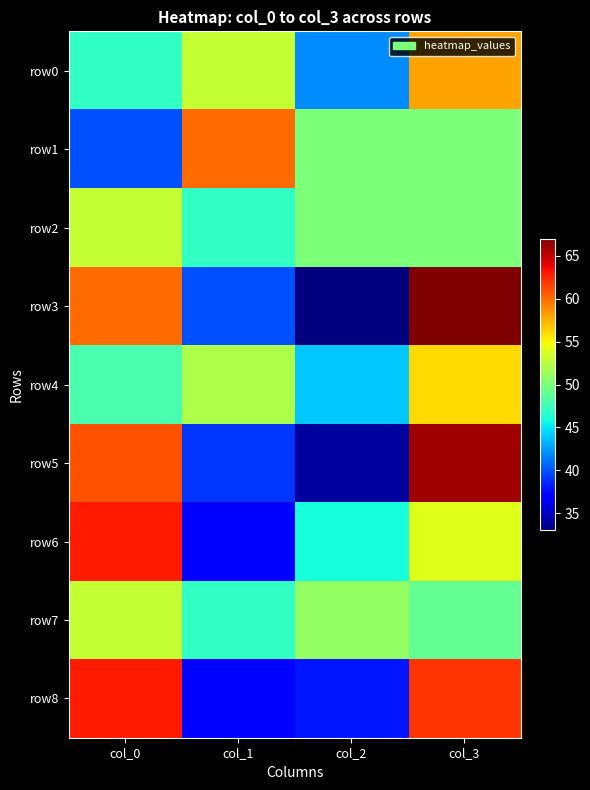

Reading left to right, extract all data points from this chart.

row0: col_0=47	col_1=53	col_2=42	col_3=58
row1: col_0=40	col_1=60	col_2=50	col_3=50
row2: col_0=53	col_1=47	col_2=50	col_3=50
row3: col_0=60	col_1=40	col_2=33	col_3=67
row4: col_0=48	col_1=52	col_2=44	col_3=56
row5: col_0=61	col_1=39	col_2=34	col_3=66
row6: col_0=63	col_1=37	col_2=46	col_3=54
row7: col_0=53	col_1=47	col_2=51	col_3=49
row8: col_0=63	col_1=37	col_2=38	col_3=62